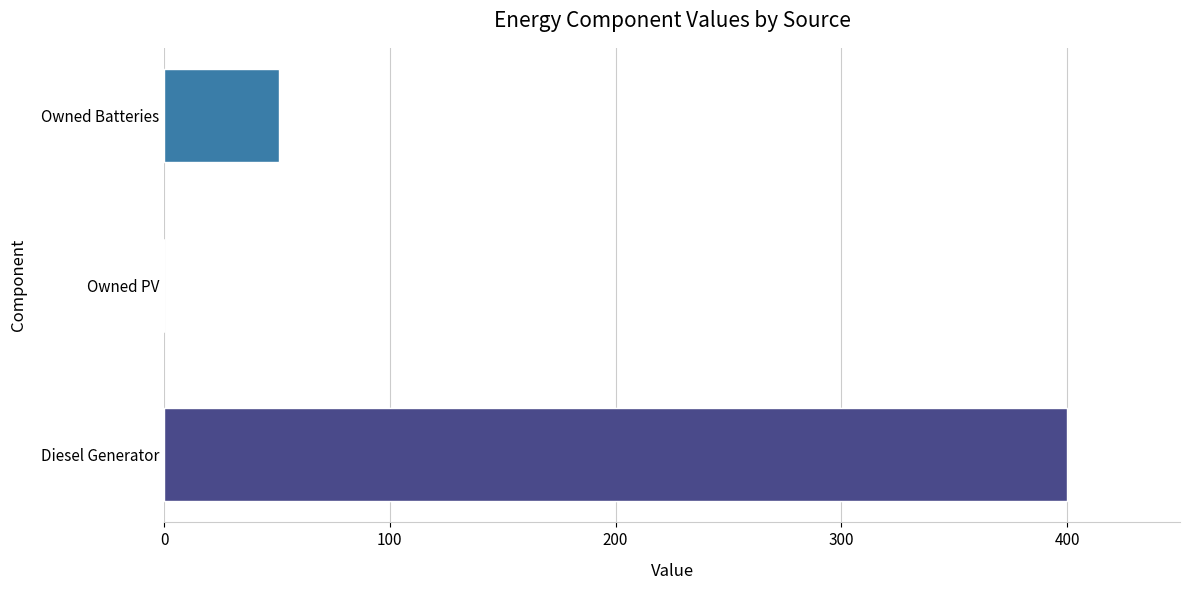

The chart shows a value of 90 at 0. True or false?

False